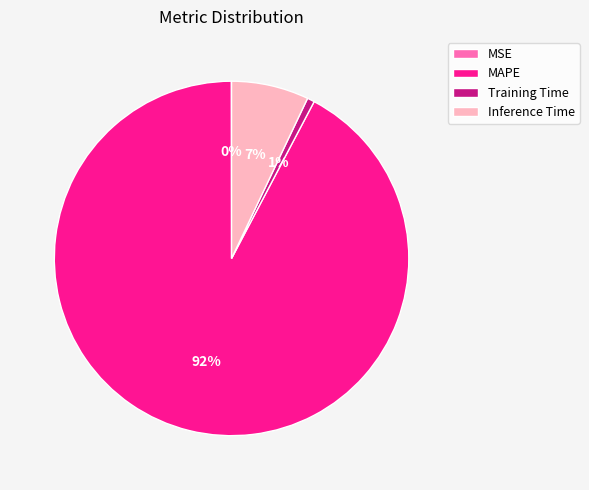

Which category has the biggest portion of the pie?

MAPE